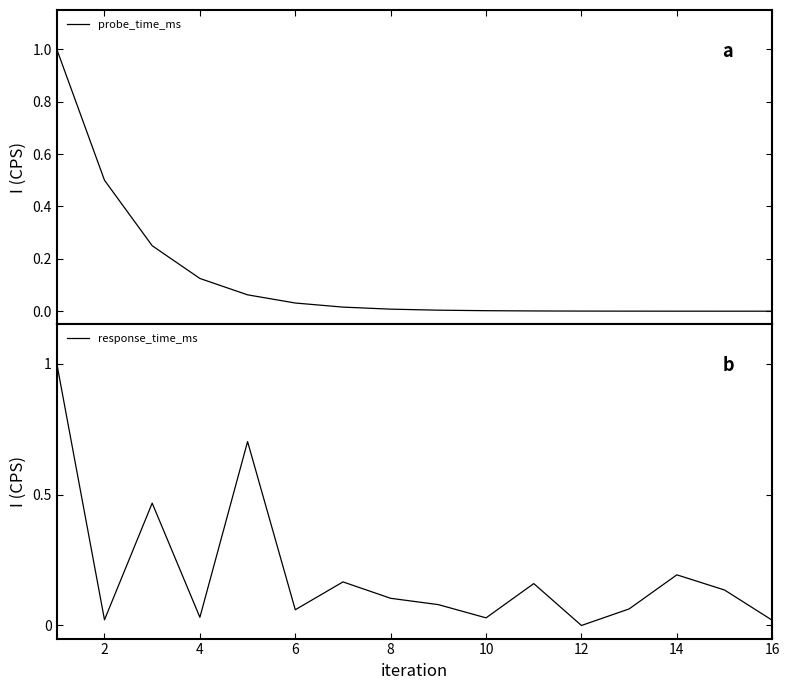

True or false: probe_time_ms has more than 1 points higher than both neighbors.

False